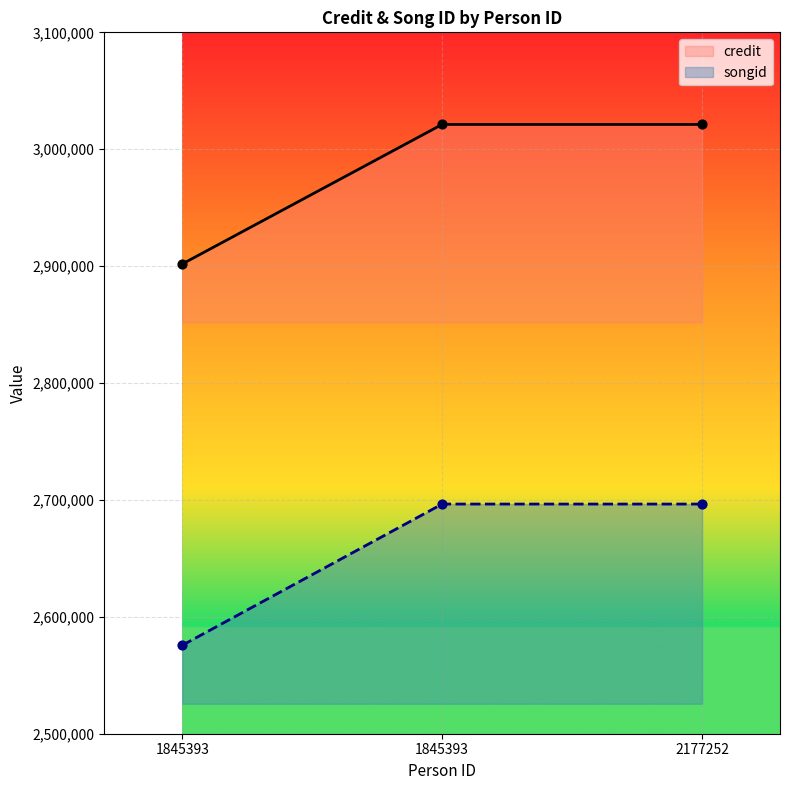

At which category is the sum across all series the highest?

1845393